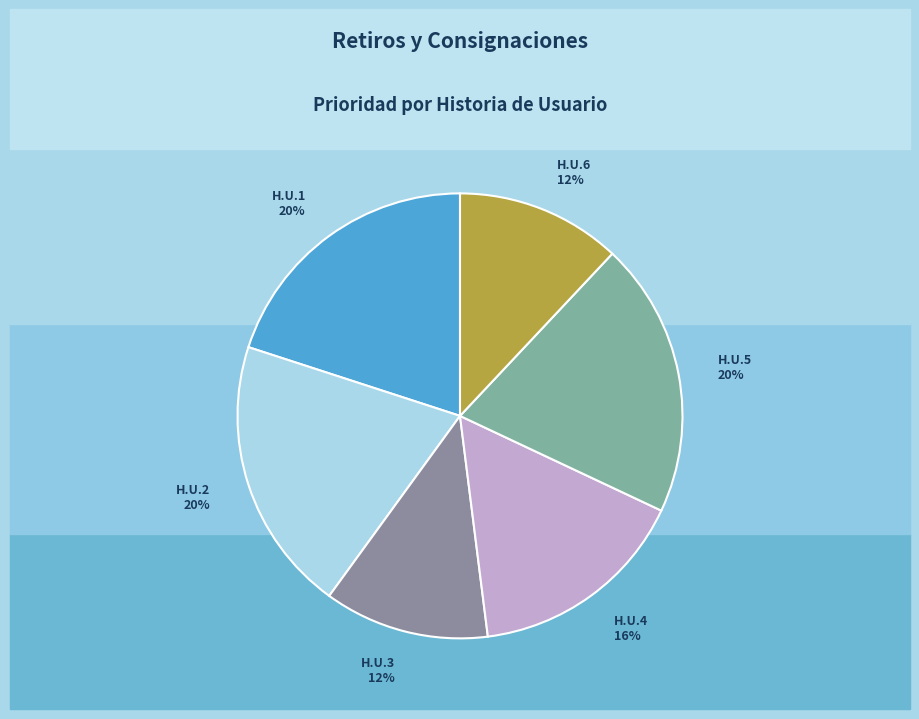

True or false: H.U.1 accounts for 20% of the total.

True